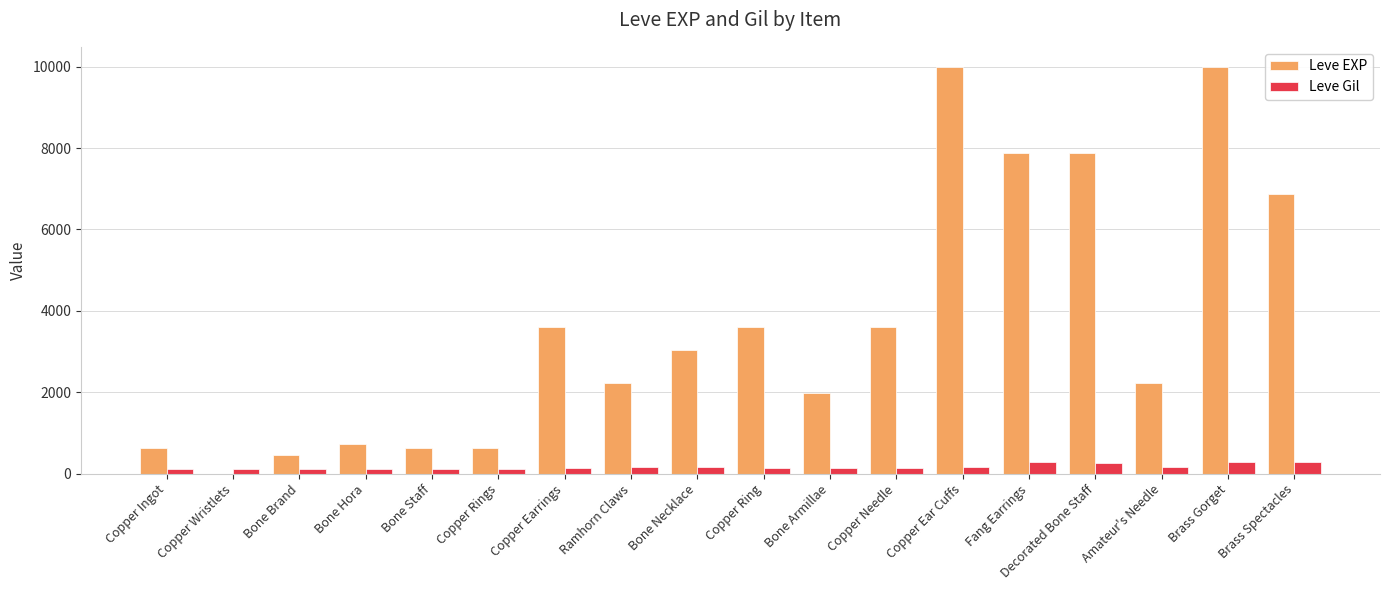

Does the chart contain stacked bars?

No